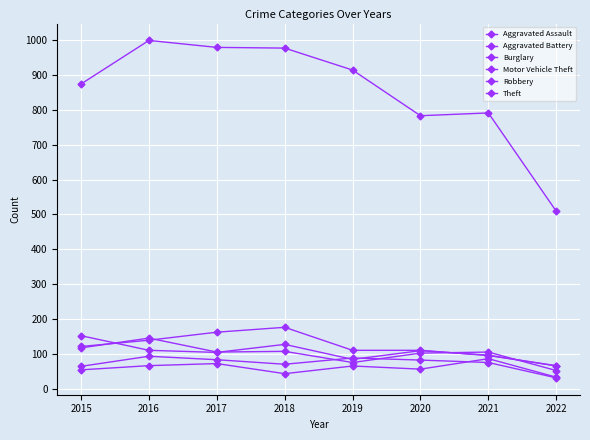

How many lines are shown in the chart?

6